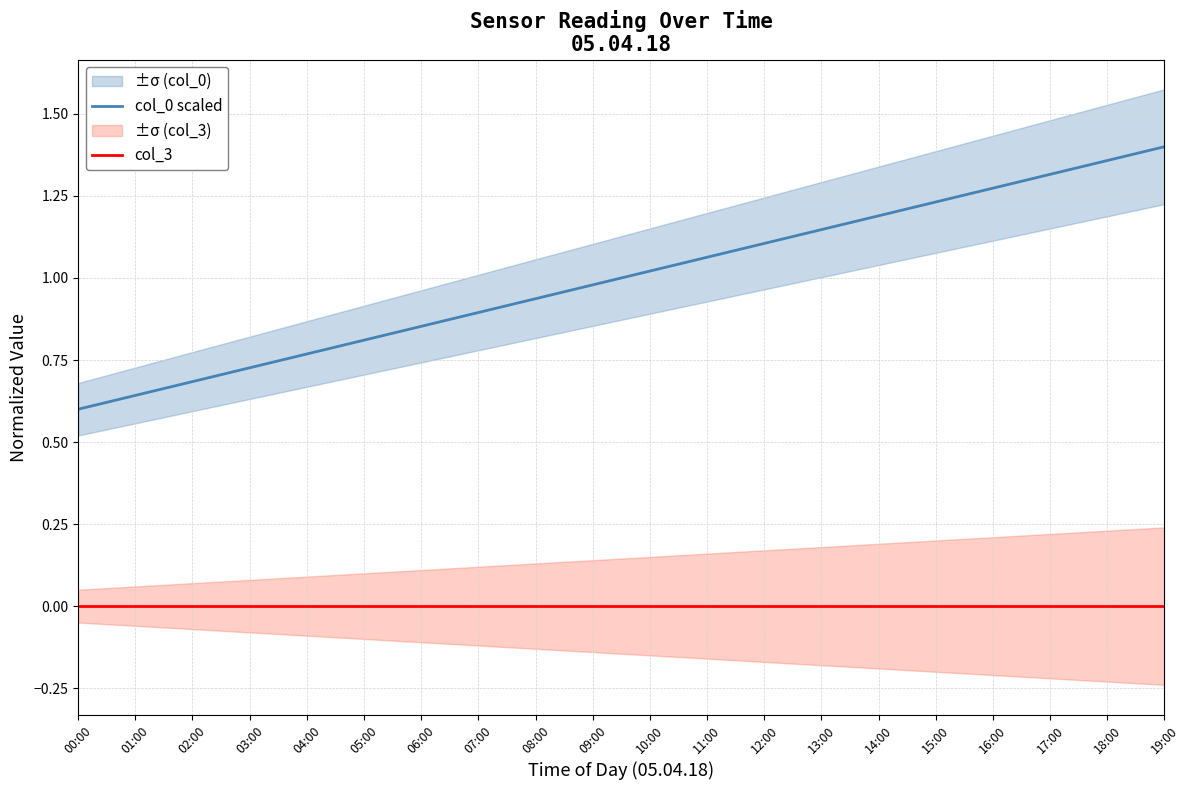

Rank the categories by col_0 scaled value from lowest to highest.

00:00, 01:00, 02:00, 03:00, 04:00, 05:00, 06:00, 07:00, 08:00, 09:00, 10:00, 11:00, 12:00, 13:00, 14:00, 15:00, 16:00, 17:00, 18:00, 19:00